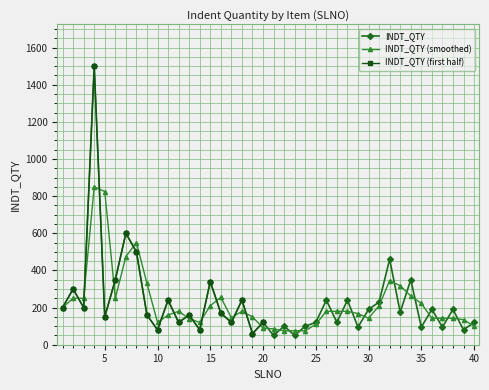

Between 40 and 20, which is larger?

40